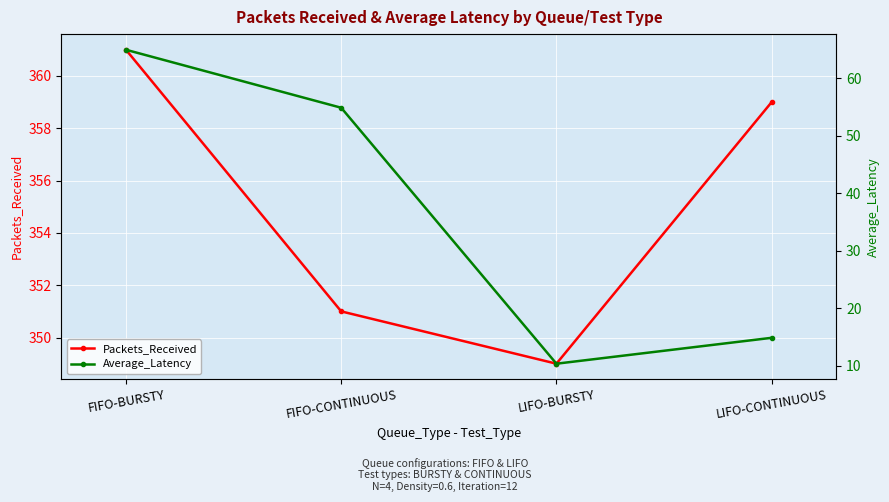

What is the lowest value of the Average_Latency series?

10.4